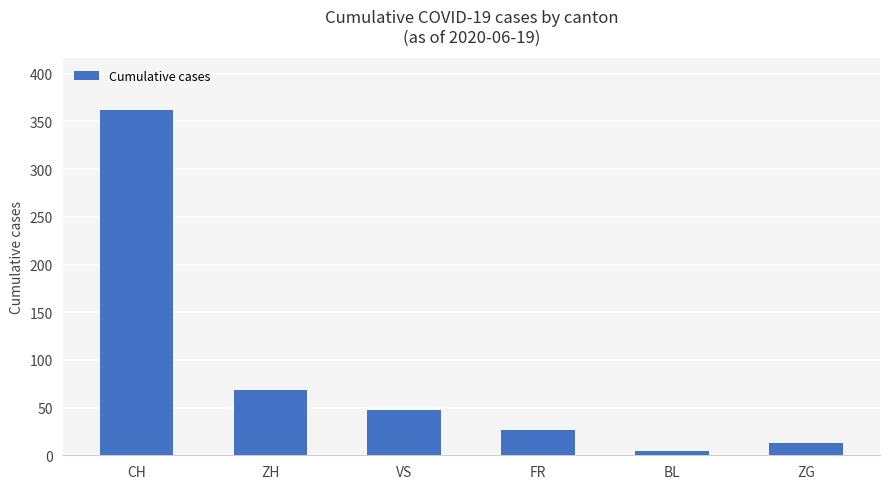

Is it true that the value at BL is 5?

True